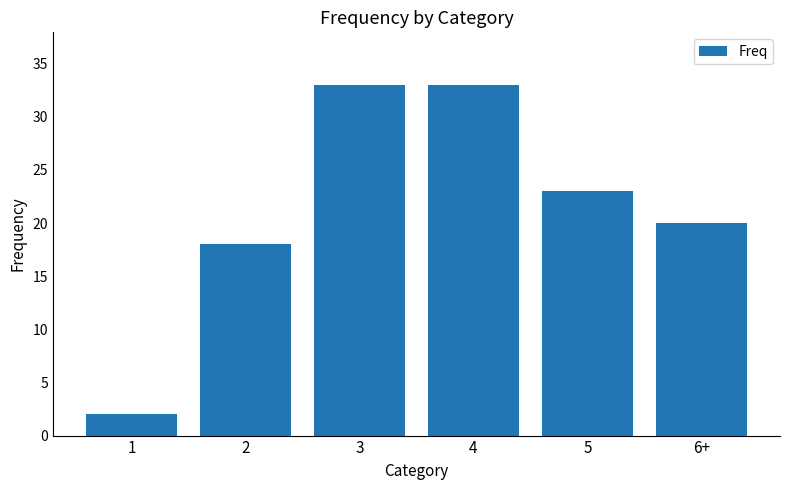

Are the bars horizontal?

No